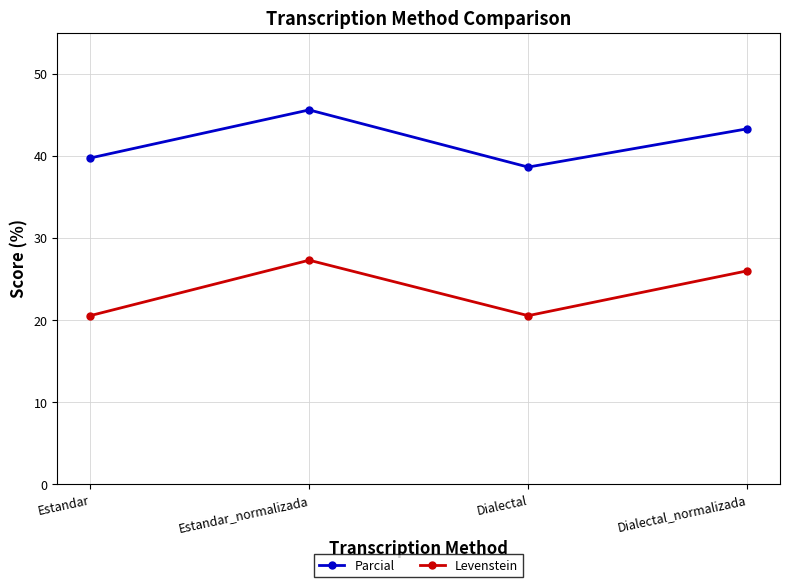

What is the label of the 2nd point from the left?

Estandar_normalizada